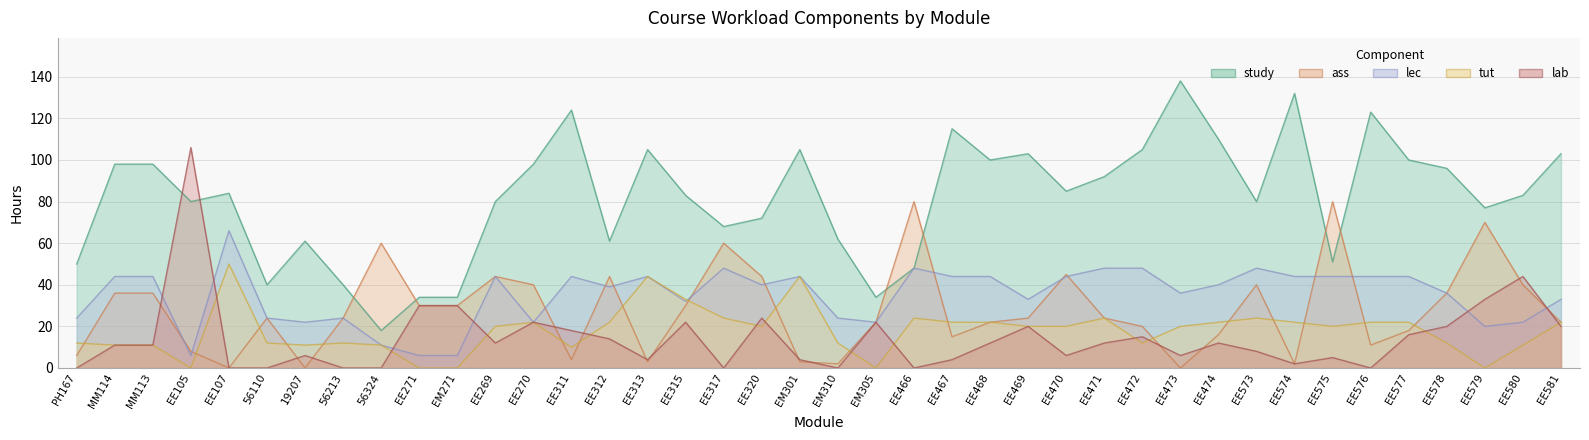

Reading left to right, transcribe all the data shown in this chart.

study: PH167=50	MM114=98	MM113=98	EE105=80	EE107=84	56110=40	19207=61	56213=40	56324=18	EE271=34	EM271=34	EE269=80	EE270=98	EE311=124	EE312=61	EE313=105	EE315=83	EE317=68	EE320=72	EM301=105	EM310=62	EM305=34	EE466=48	EE467=115	EE468=100	EE469=103	EE470=85	EE471=92	EE472=105	EE473=138	EE474=110	EE573=80	EE574=132	EE575=51	EE576=123	EE577=100	EE578=96	EE579=77	EE580=83	EE581=103
ass: PH167=6	MM114=36	MM113=36	EE105=8	EE107=0	56110=24	19207=0	56213=24	56324=60	EE271=30	EM271=30	EE269=44	EE270=40	EE311=4	EE312=44	EE313=3	EE315=30	EE317=60	EE320=44	EM301=3	EM310=2	EM305=22	EE466=80	EE467=15	EE468=22	EE469=24	EE470=45	EE471=24	EE472=20	EE473=0	EE474=16	EE573=40	EE574=2	EE575=80	EE576=11	EE577=18	EE578=36	EE579=70	EE580=40	EE581=22
lec: PH167=24	MM114=44	MM113=44	EE105=6	EE107=66	56110=24	19207=22	56213=24	56324=11	EE271=6	EM271=6	EE269=44	EE270=22	EE311=44	EE312=39	EE313=44	EE315=32	EE317=48	EE320=40	EM301=44	EM310=24	EM305=22	EE466=48	EE467=44	EE468=44	EE469=33	EE470=44	EE471=48	EE472=48	EE473=36	EE474=40	EE573=48	EE574=44	EE575=44	EE576=44	EE577=44	EE578=36	EE579=20	EE580=22	EE581=33
tut: PH167=12	MM114=11	MM113=11	EE105=0	EE107=50	56110=12	19207=11	56213=12	56324=11	EE271=0	EM271=0	EE269=20	EE270=22	EE311=10	EE312=22	EE313=44	EE315=33	EE317=24	EE320=20	EM301=44	EM310=12	EM305=0	EE466=24	EE467=22	EE468=22	EE469=20	EE470=20	EE471=24	EE472=12	EE473=20	EE474=22	EE573=24	EE574=22	EE575=20	EE576=22	EE577=22	EE578=12	EE579=0	EE580=11	EE581=22
lab: PH167=0	MM114=11	MM113=11	EE105=106	EE107=0	56110=0	19207=6	56213=0	56324=0	EE271=30	EM271=30	EE269=12	EE270=22	EE311=18	EE312=14	EE313=4	EE315=22	EE317=0	EE320=24	EM301=4	EM310=0	EM305=22	EE466=0	EE467=4	EE468=12	EE469=20	EE470=6	EE471=12	EE472=15	EE473=6	EE474=12	EE573=8	EE574=2	EE575=5	EE576=0	EE577=16	EE578=20	EE579=33	EE580=44	EE581=20